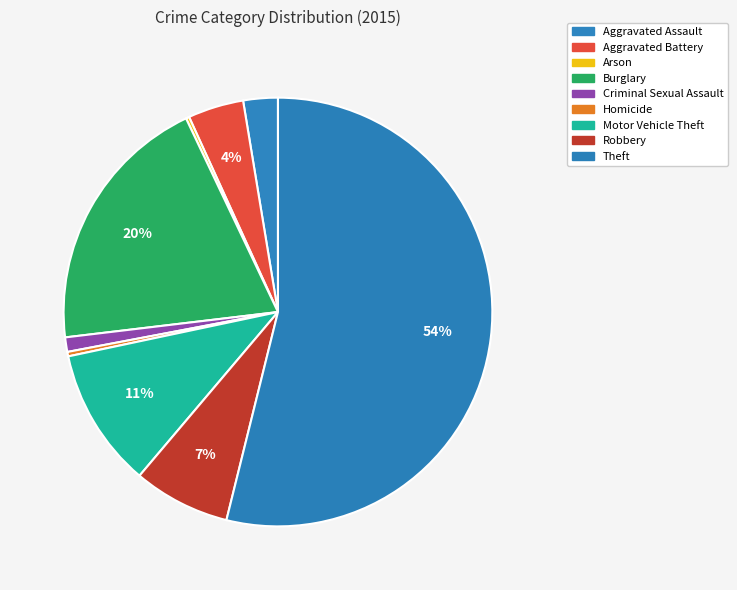

What is the total percentage of Aggravated Battery and Aggravated Assault?

6.8%